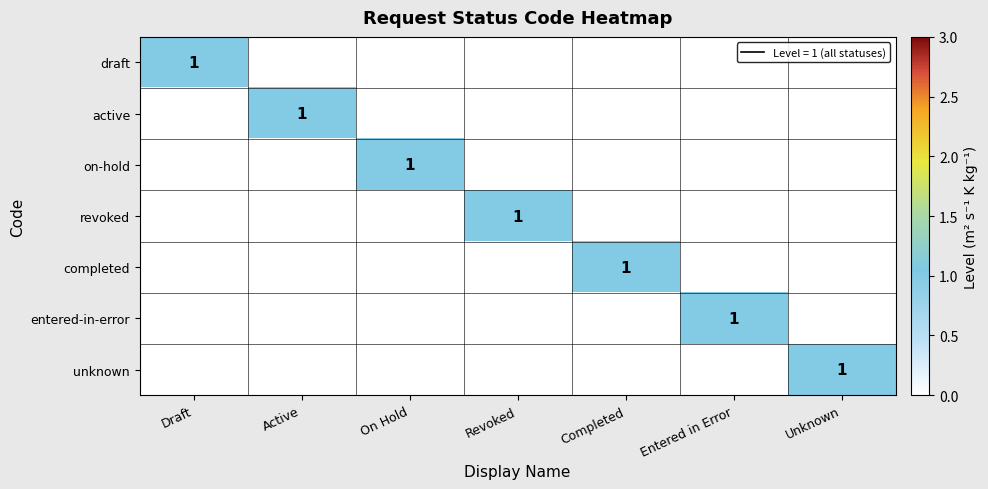

What is the difference between the on-hold values at Active and On Hold?

1